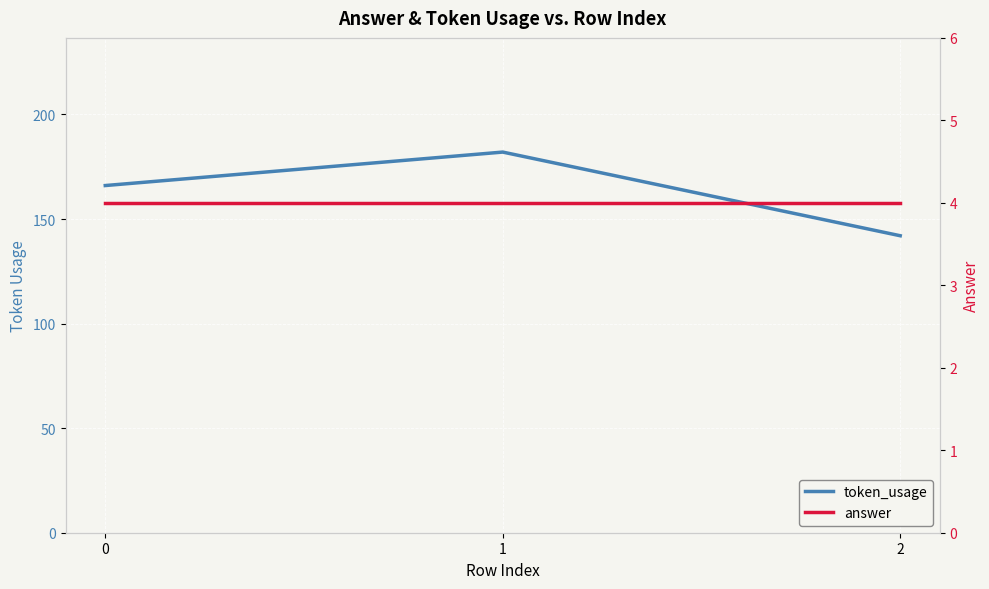

Rank the series by their maximum value, from highest to lowest.

token_usage, answer